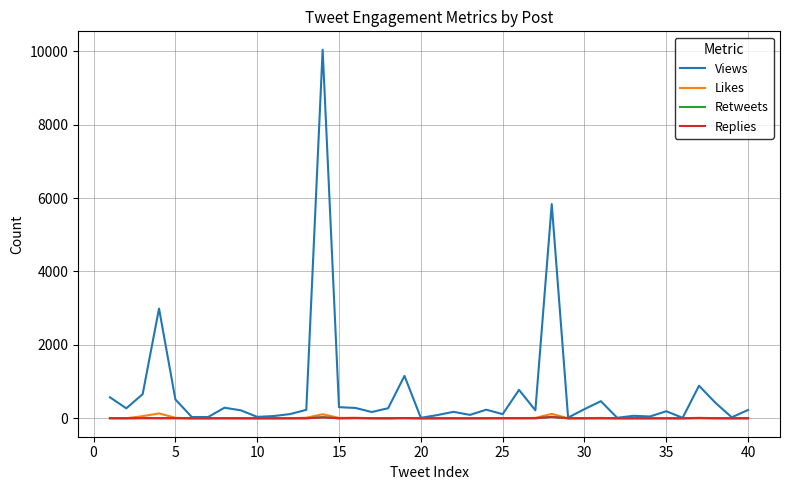

How many lines are shown in the chart?

4